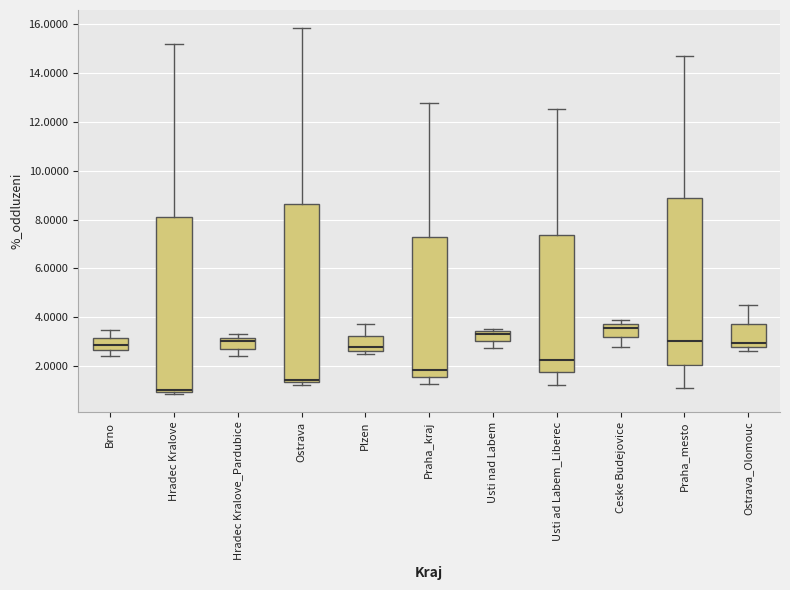

Reading left to right, read every box against the y-axis: the position of its median line, the range the box covers, and the ends of its whiskers. The values are not printed on the chart, so give them approximately, as read against the axis.

Brno: median 2.8, box 2.6 to 3.2, whiskers 2.4 to 3.4
Hradec Kralove: median 1.0 (just above the box's lower edge), box 1.0 to 8.2, whiskers 0.8 to 15.2
Hradec Kralove_Pardubice: median 3.0, box 2.8 to 3.2, whiskers 2.4 to 3.2 (just above the box's upper edge)
Ostrava: median 1.4 (just above the box's lower edge), box 1.4 to 8.6, whiskers 1.2 to 15.8
Plzen: median 2.8, box 2.6 to 3.2, whiskers 2.4 to 3.8
Praha_kraj: median 1.8, box 1.6 to 7.2, whiskers 1.2 to 12.8
Usti nad Labem: median 3.4 (just below the box's upper edge), box 3.0 to 3.4, whiskers 2.8 to 3.6
Usti ad Labem_Liberec: median 2.2, box 1.8 to 7.4, whiskers 1.2 to 12.6
Ceske Budejovice: median 3.6, box 3.2 to 3.8, whiskers 2.8 to 3.8 (just above the box's upper edge)
Praha_mesto: median 3.0, box 2.0 to 8.8, whiskers 1.0 to 14.8
Ostrava_Olomouc: median 3.0, box 2.8 to 3.8, whiskers 2.6 to 4.4